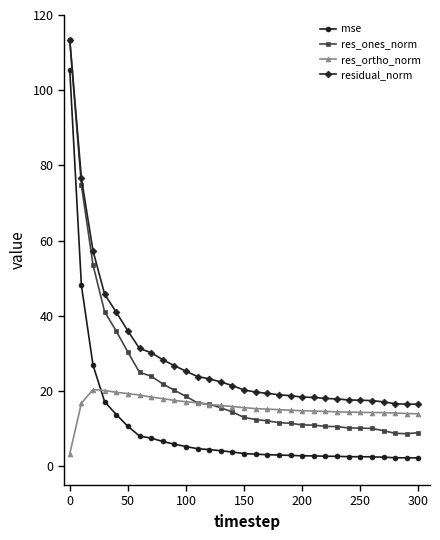

Which series has the largest total across all categories?

residual_norm